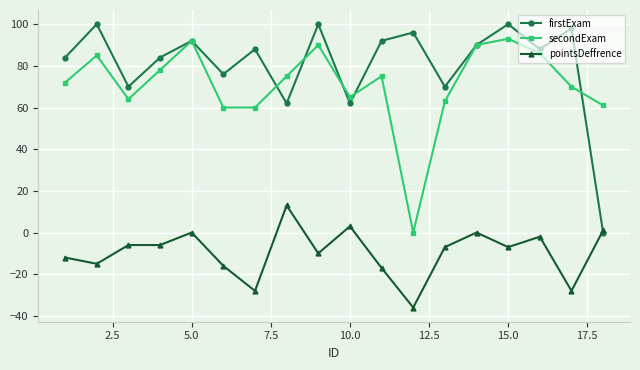

How many interior local valleys does the firstExam series have?

6